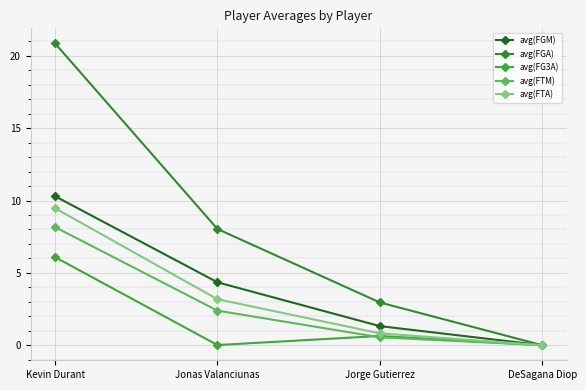

Rank the series at Kevin Durant from lowest to highest value.

avg(FG3A), avg(FTM), avg(FTA), avg(FGM), avg(FGA)